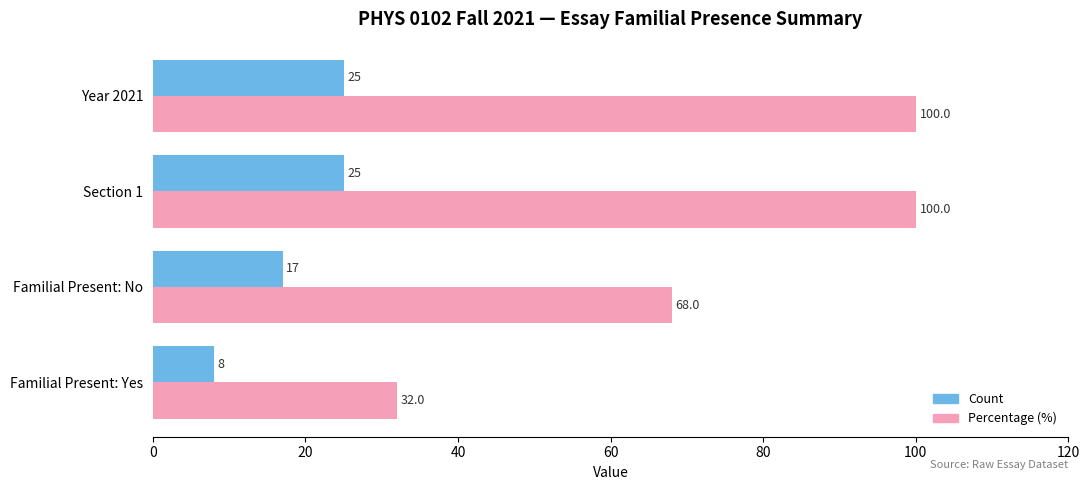

Is it true that Count equals 35 at Year 2021?

False